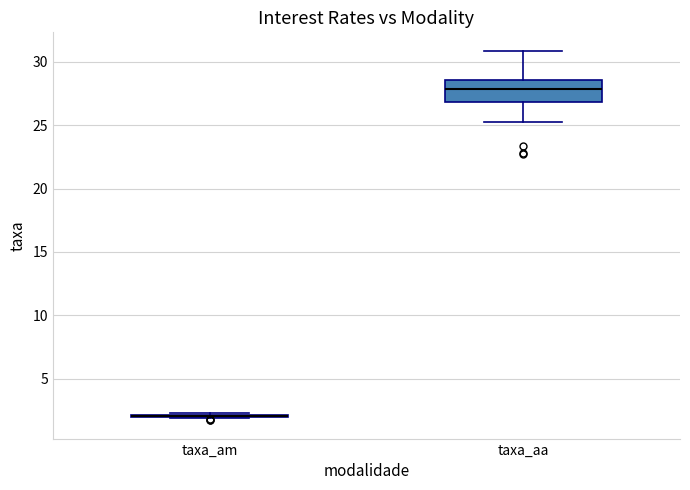

Which box is the tallest, from its lower edge to its upper edge?

taxa_aa